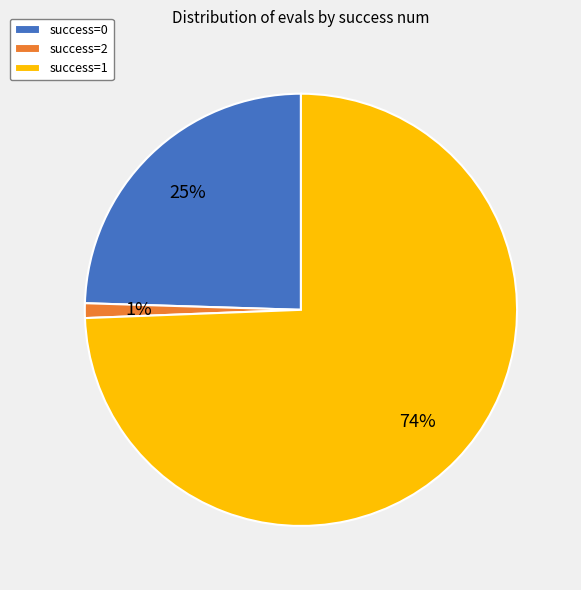

Which category has the biggest portion of the pie?

success=1